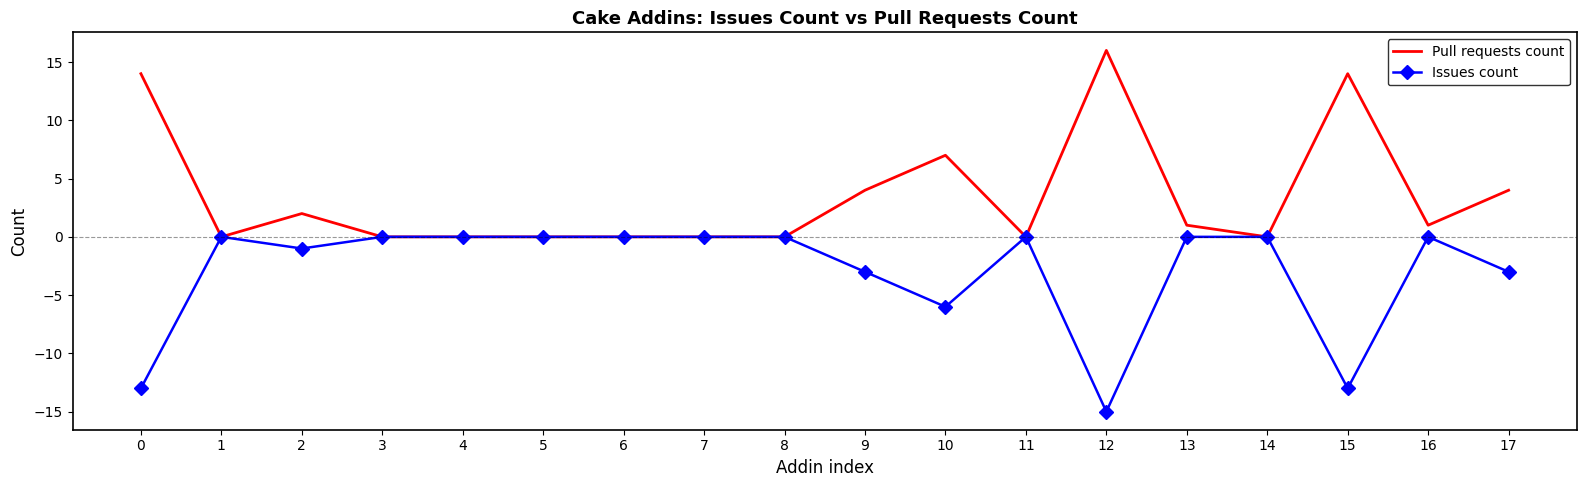

Reading left to right, list all the values displayed in this chart.

Pull requests count: 0=14	1=0	2=2	3=0	4=0	5=0	6=0	7=0	8=0	9=4	10=7	11=0	12=16	13=1	14=0	15=14	16=1	17=4
Issues count: 0=-13	1=0	2=-1	3=0	4=0	5=0	6=0	7=0	8=0	9=-3	10=-6	11=0	12=-15	13=0	14=0	15=-13	16=0	17=-3